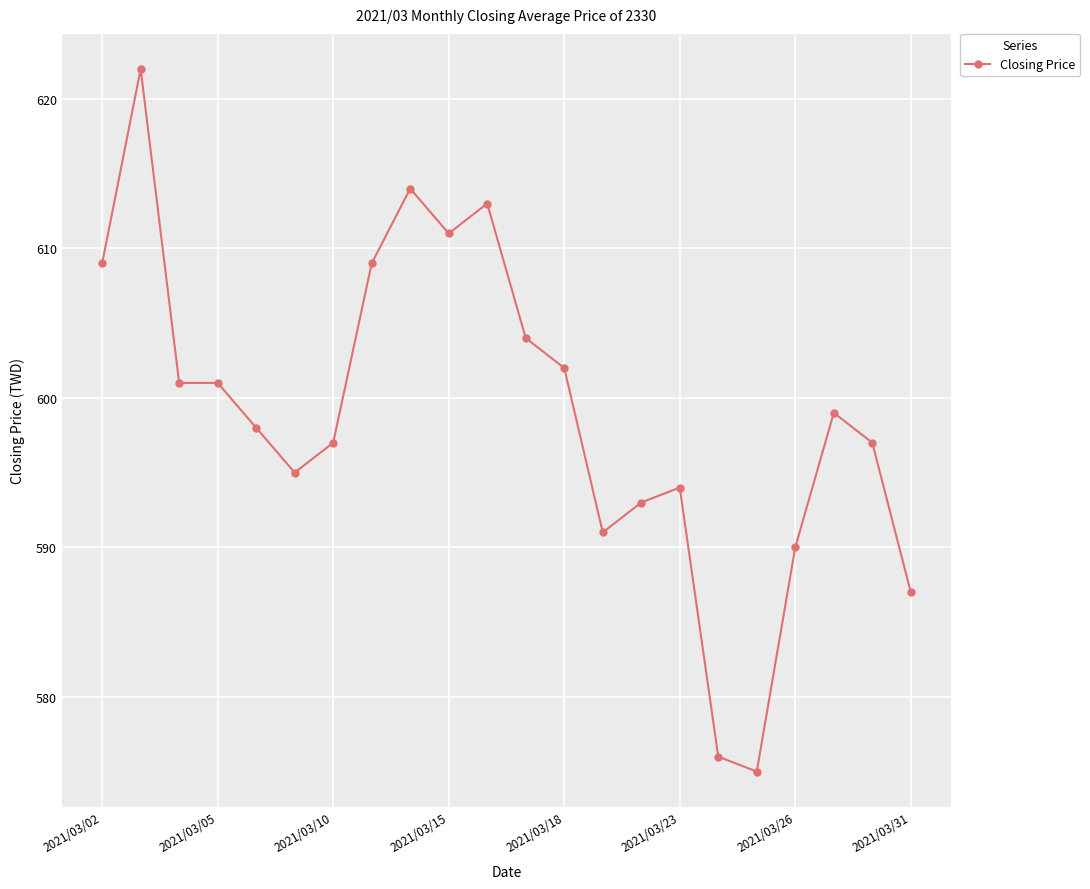

What is the value of the 13th point from the left?

602